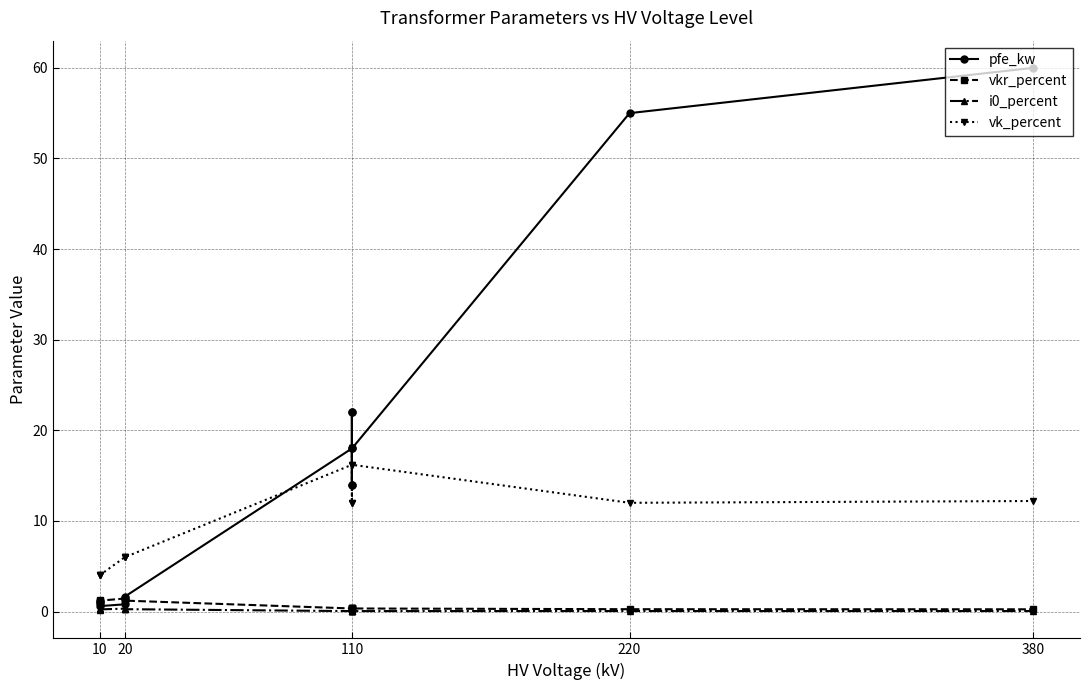

Which series has the largest total across all categories?

pfe_kw